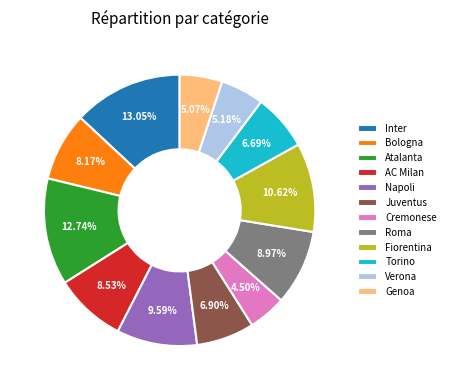

True or false: Bologna accounts for 1% of the total.

False